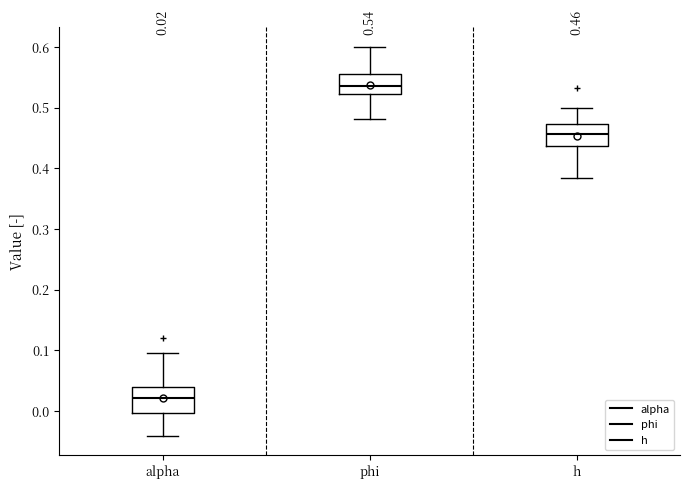

Which box's median line is the lowest?

alpha